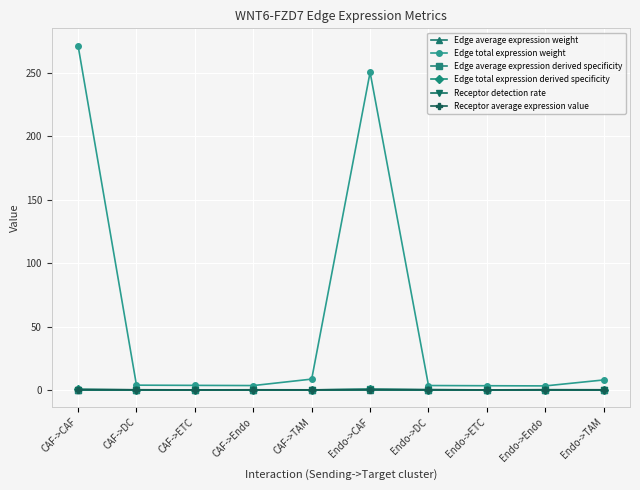

Which series has the widest spread of values?

Edge total expression weight